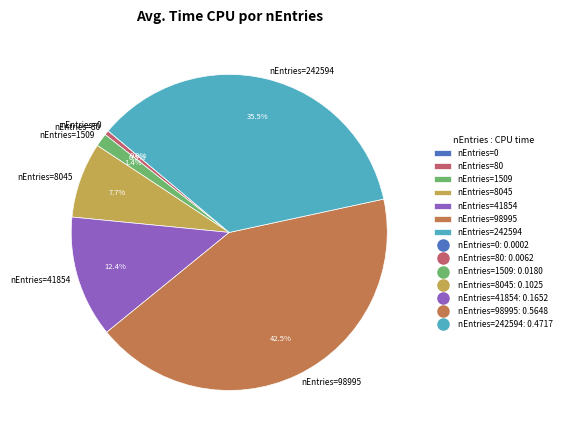

Is nEntries=41854 the majority of the pie?

No